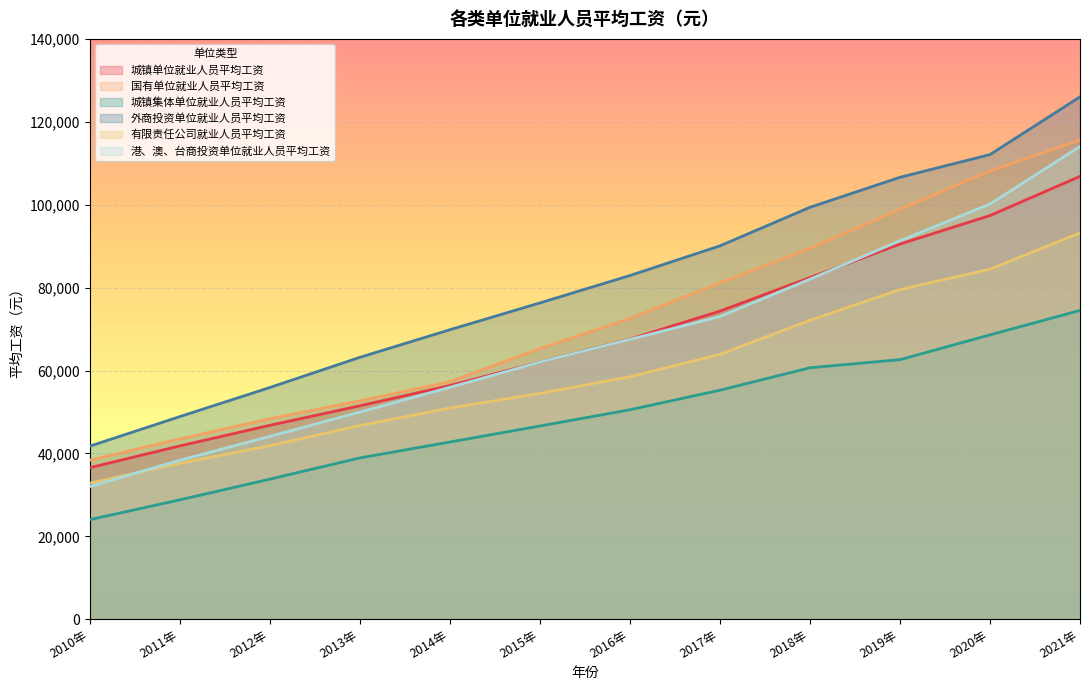

Between 2012年 and 2013年, which series saw the biggest shift?

外商投资单位就业人员平均工资